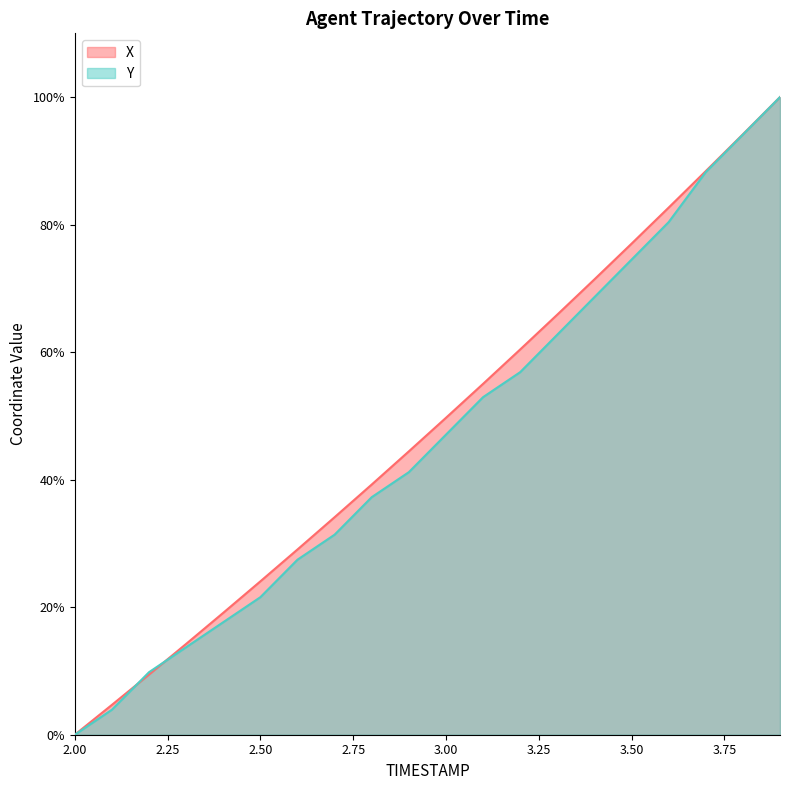

Rank the series by their average value, from highest to lowest.

X, Y